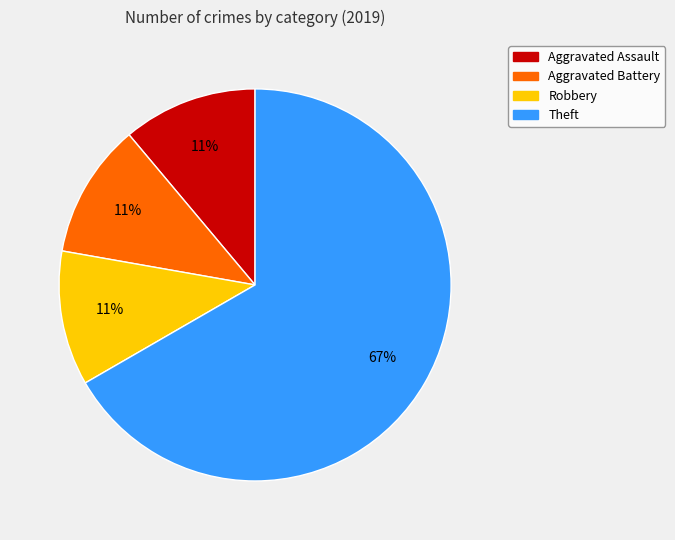

Between Aggravated Battery and Theft, which is larger?

Theft